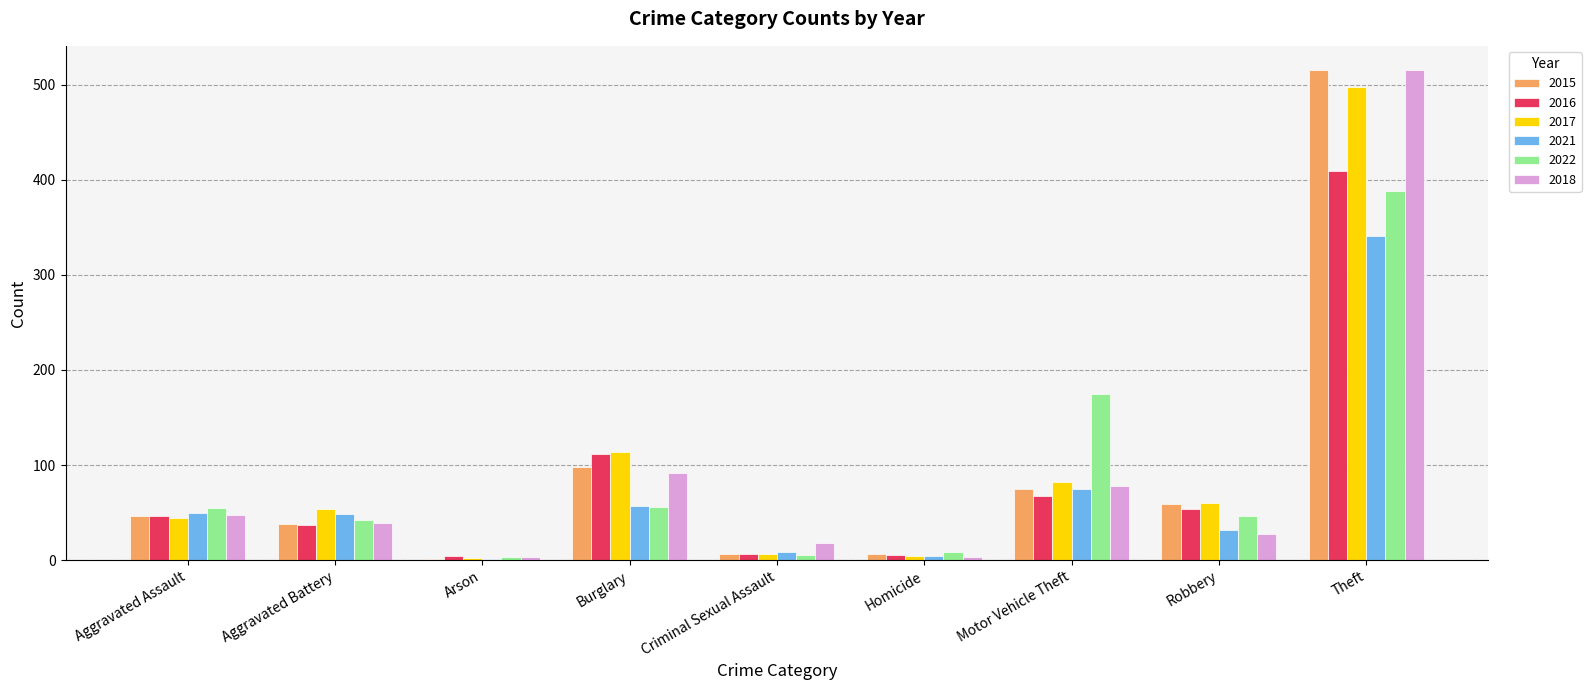

Where is 2022 nearest to the value 195?

Motor Vehicle Theft